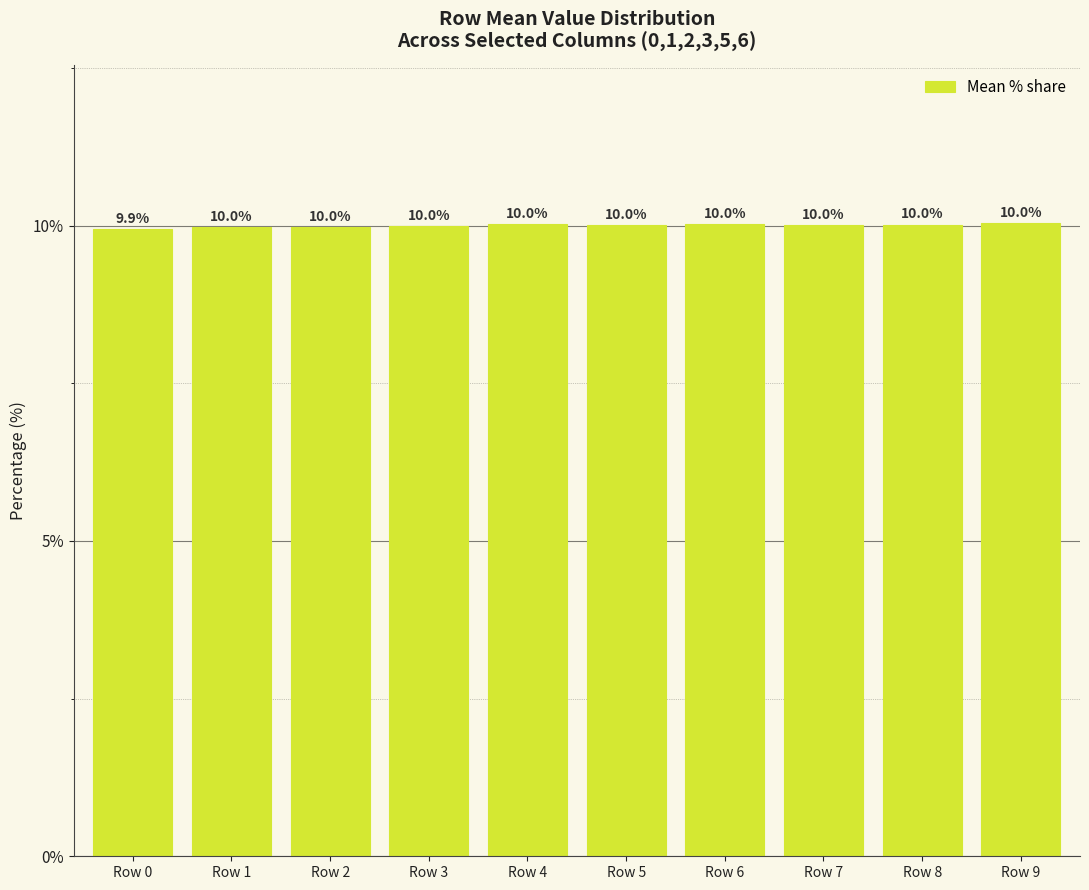

What is the difference between the maximum and second lowest values?

0.1